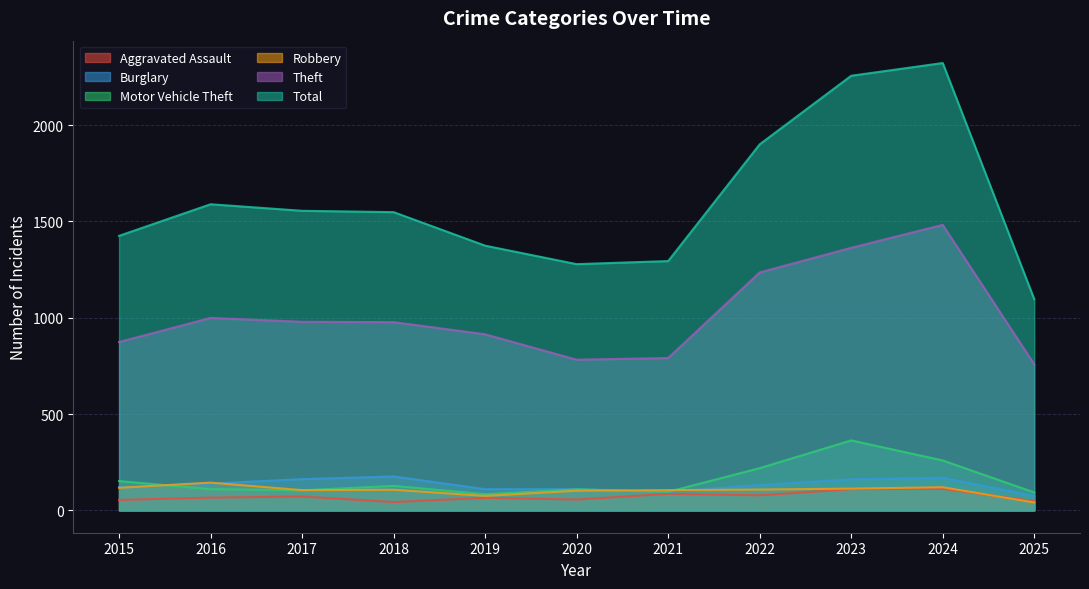

How many values in the Theft series are below 977?

5